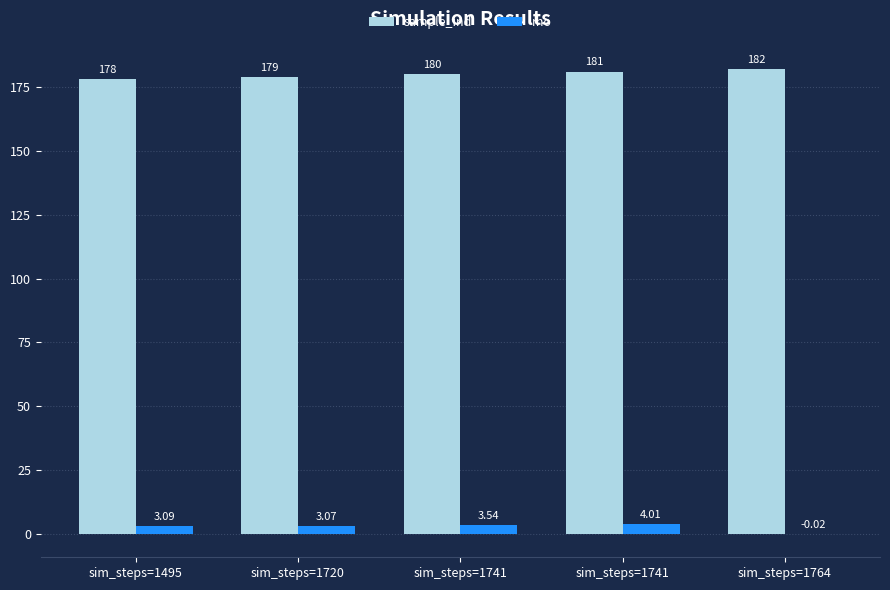

What is the highest value of the sample_ind series?

182.0